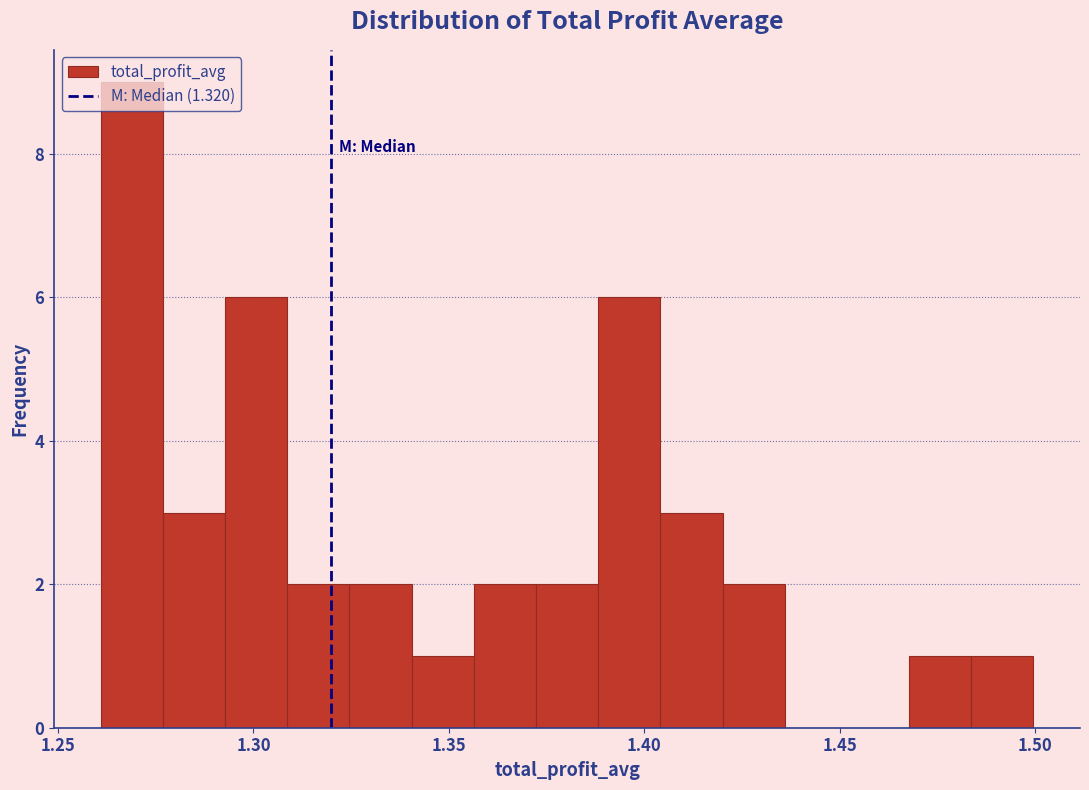

Read against the x-axis, roughly where is the centre of the tallest bar?

1.270